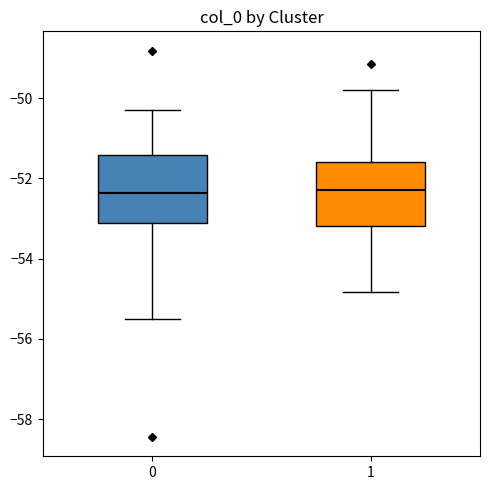

Reading left to right, read every box against the y-axis: the position of its median line, the range the box covers, and the ends of its whiskers. The values are not printed on the chart, so give them approximately, as read against the axis.

0: median -52.4, box -53.2 to -51.4, whiskers -55.4 to -50.2
1: median -52.2, box -53.2 to -51.6, whiskers -54.8 to -49.8